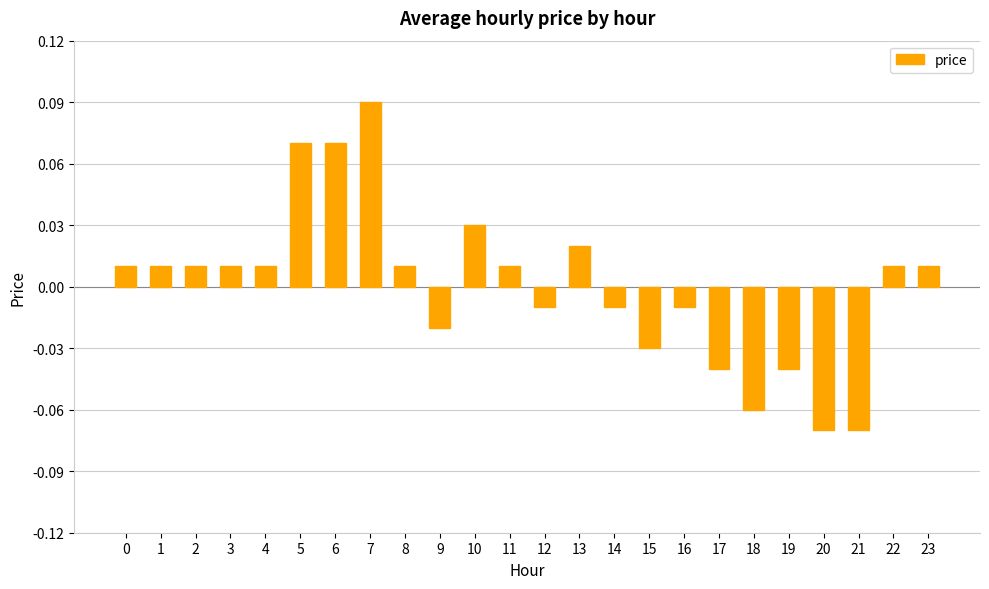

Which category has the highest value across all series?

7